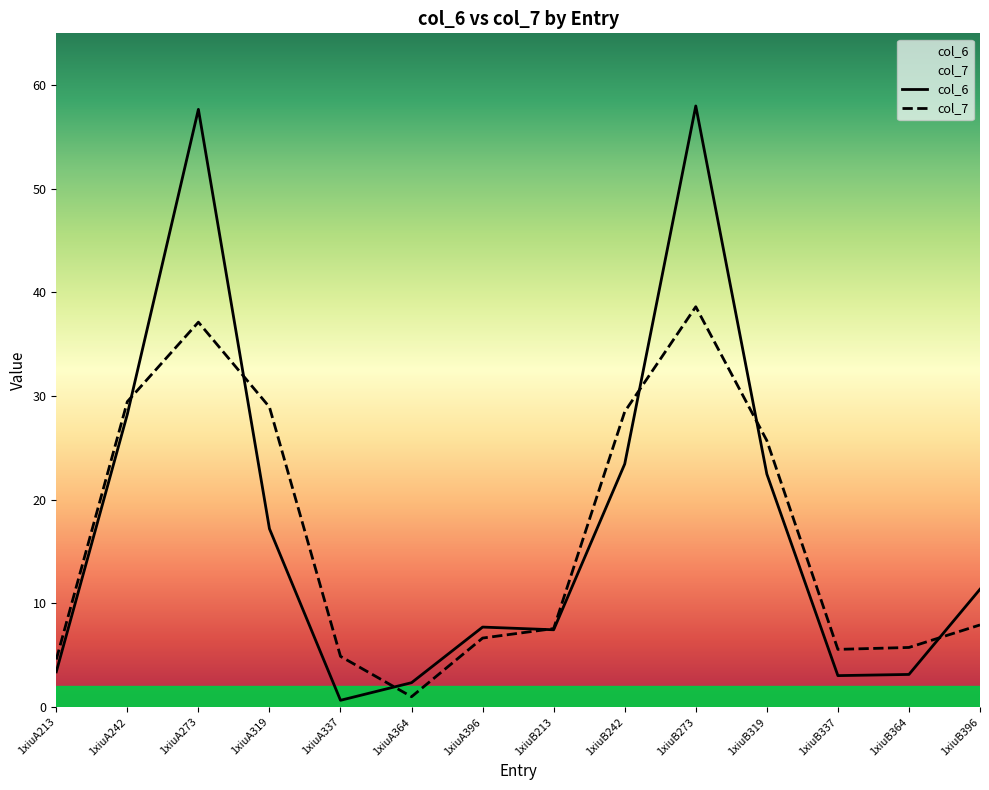

Between 1xiuA319 and 1xiuA364, which series saw the biggest shift?

col_7